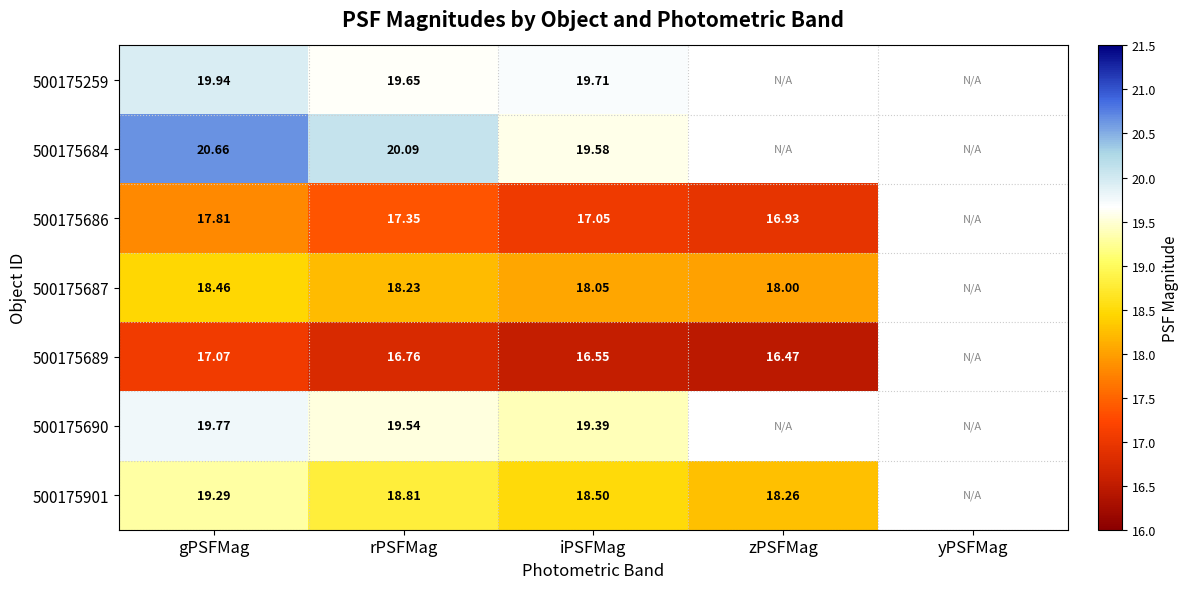

Between gPSFMag and iPSFMag, which series saw the biggest shift?

500175684